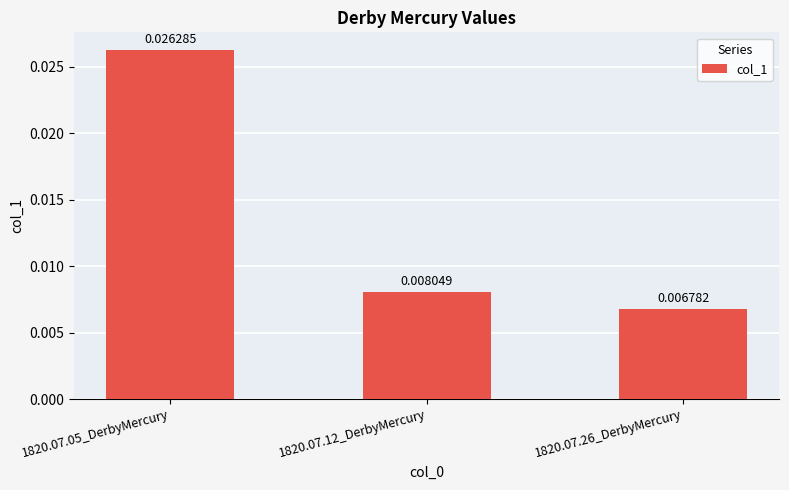

What is the label of the 1st bar from the right?

1820.07.26_DerbyMercury